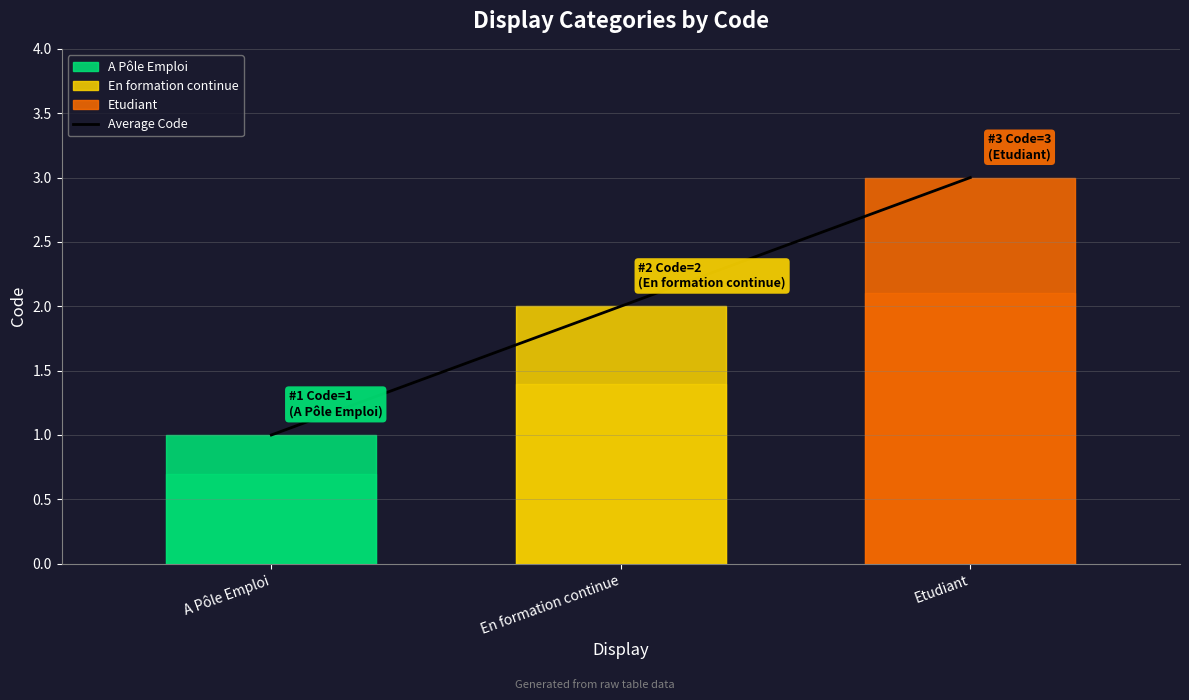

How many values are between 1 and 3?

3